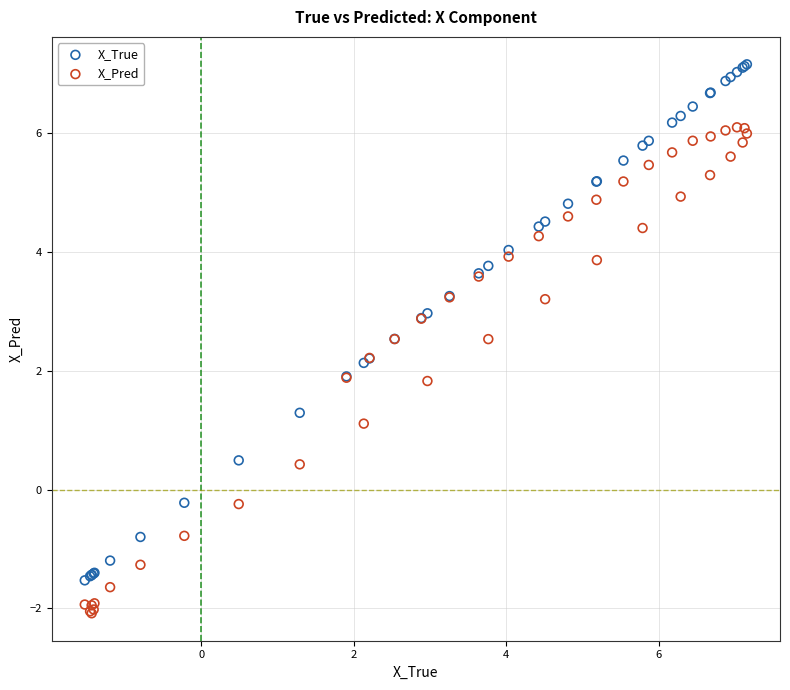

What are all the series names shown in the legend?

X_True, X_Pred